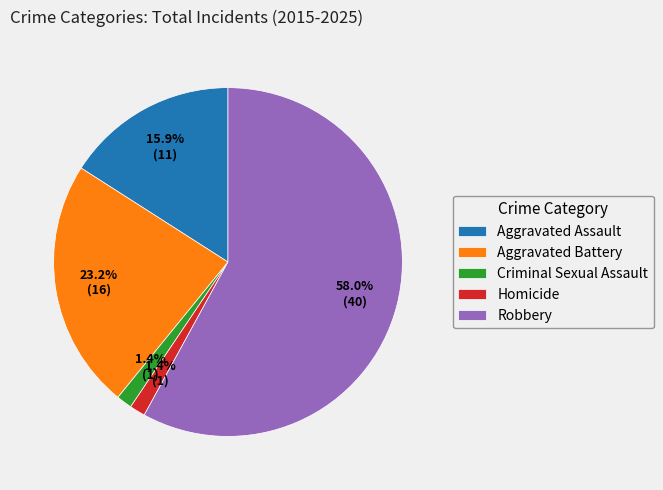

Is there a majority slice in this chart?

Yes